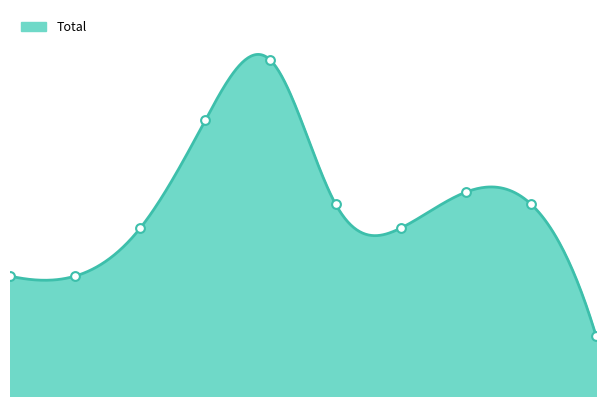

What is the change in value from 4 to 9?

-23